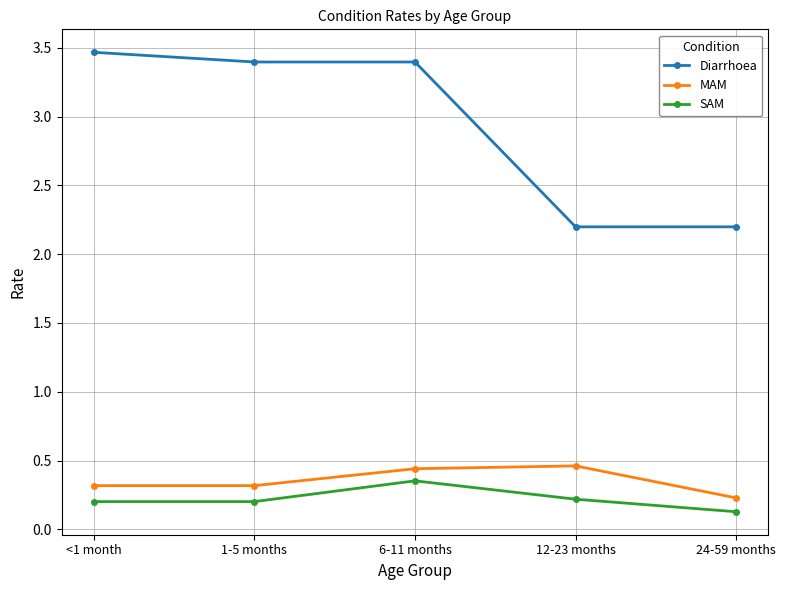

What is the value of the Diarrhoea point at the 2nd from the left?

3.4